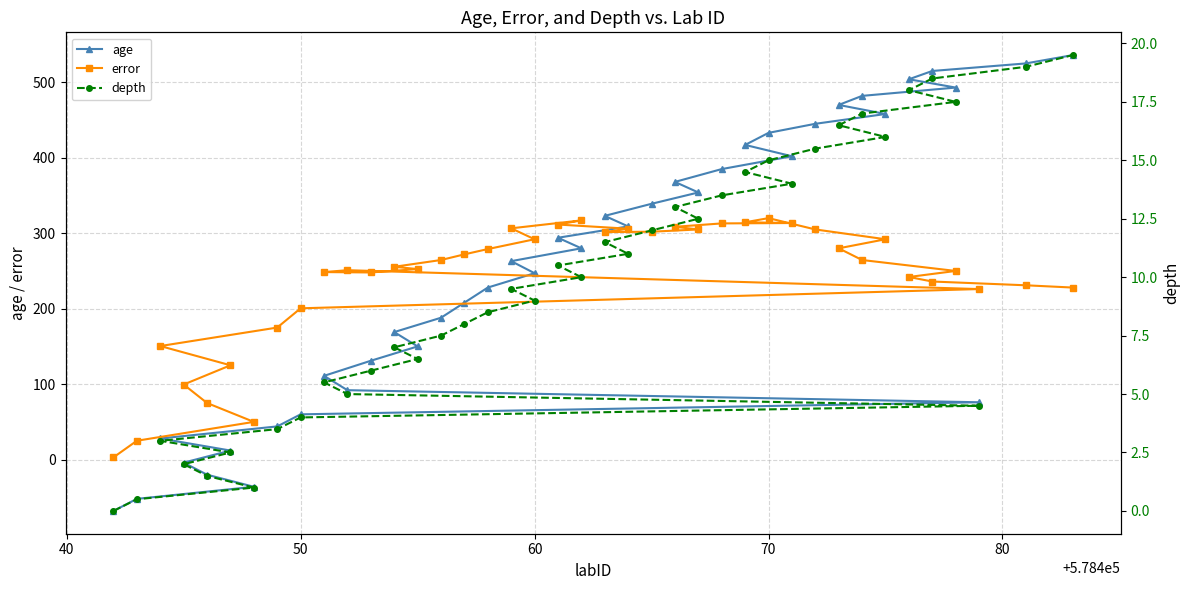

What is the maximum value for age?

536.0